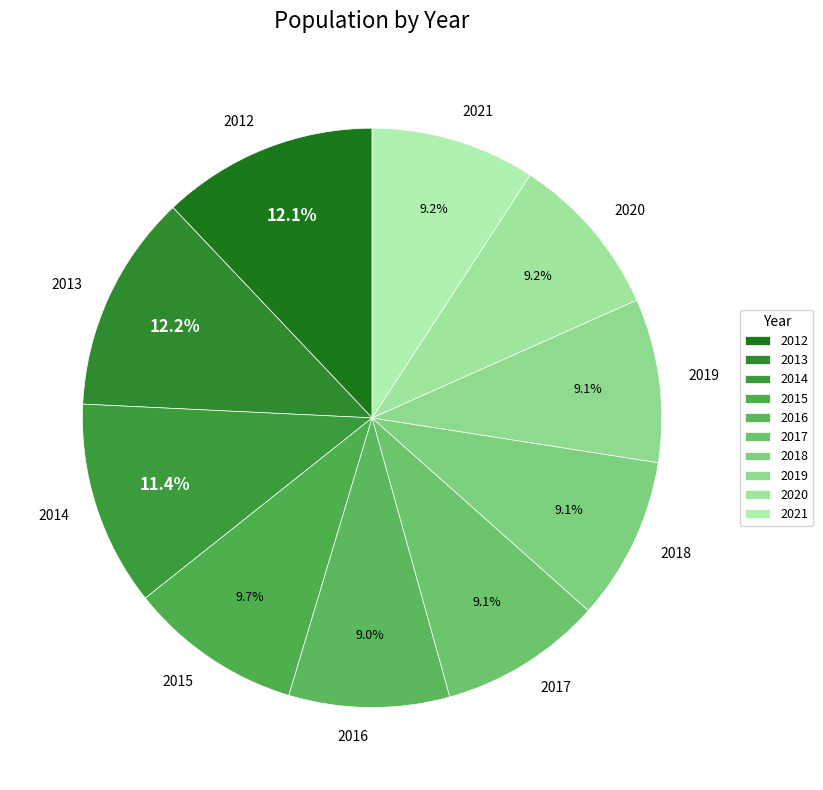

Does 2015 represent more than half of the total?

No